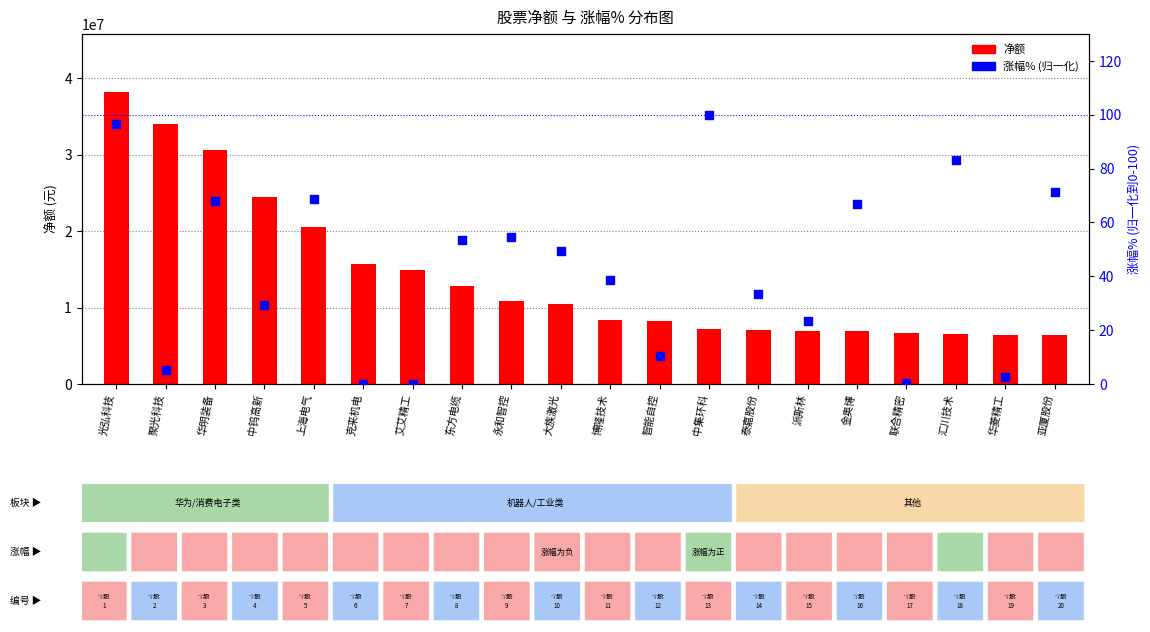

Is the value of 净额 at 博隆技术 greater than the value of 涨幅% (归一化) at 中集环科?

Yes